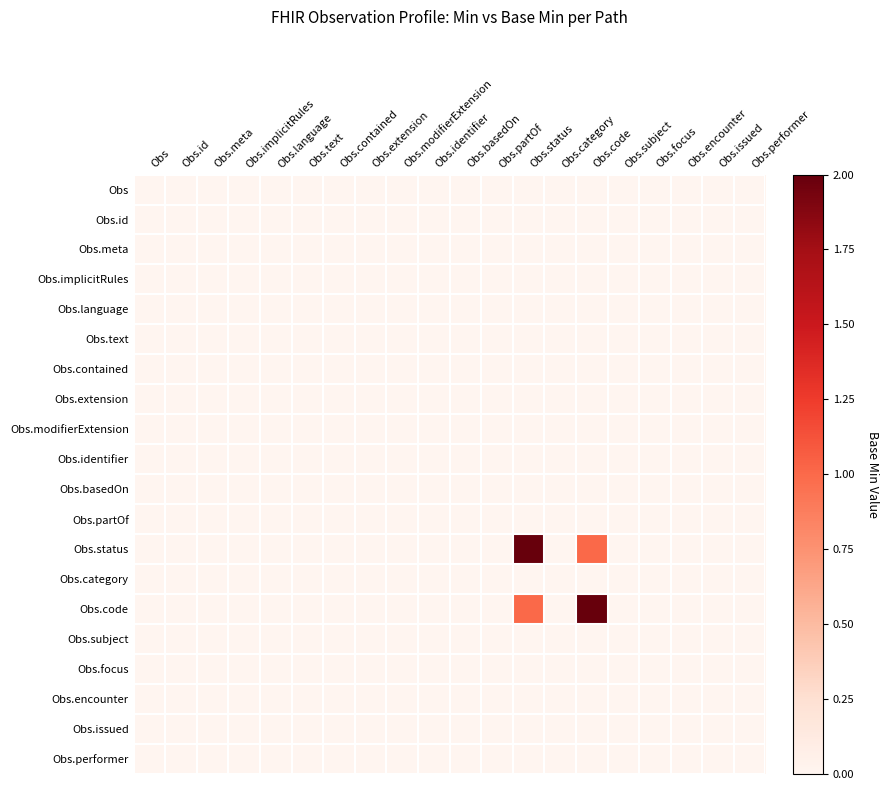

Reading left to right, extract all data points from this chart.

Obs: Obs=0	Obs.id=0	Obs.meta=0	Obs.implicitRules=0	Obs.language=0	Obs.text=0	Obs.contained=0	Obs.extension=0	Obs.modifierExtension=0	Obs.identifier=0	Obs.basedOn=0	Obs.partOf=0	Obs.status=0	Obs.category=0	Obs.code=0	Obs.subject=0	Obs.focus=0	Obs.encounter=0	Obs.issued=0	Obs.performer=0
Obs.id: Obs=0	Obs.id=0	Obs.meta=0	Obs.implicitRules=0	Obs.language=0	Obs.text=0	Obs.contained=0	Obs.extension=0	Obs.modifierExtension=0	Obs.identifier=0	Obs.basedOn=0	Obs.partOf=0	Obs.status=0	Obs.category=0	Obs.code=0	Obs.subject=0	Obs.focus=0	Obs.encounter=0	Obs.issued=0	Obs.performer=0
Obs.meta: Obs=0	Obs.id=0	Obs.meta=0	Obs.implicitRules=0	Obs.language=0	Obs.text=0	Obs.contained=0	Obs.extension=0	Obs.modifierExtension=0	Obs.identifier=0	Obs.basedOn=0	Obs.partOf=0	Obs.status=0	Obs.category=0	Obs.code=0	Obs.subject=0	Obs.focus=0	Obs.encounter=0	Obs.issued=0	Obs.performer=0
Obs.implicitRules: Obs=0	Obs.id=0	Obs.meta=0	Obs.implicitRules=0	Obs.language=0	Obs.text=0	Obs.contained=0	Obs.extension=0	Obs.modifierExtension=0	Obs.identifier=0	Obs.basedOn=0	Obs.partOf=0	Obs.status=0	Obs.category=0	Obs.code=0	Obs.subject=0	Obs.focus=0	Obs.encounter=0	Obs.issued=0	Obs.performer=0
Obs.language: Obs=0	Obs.id=0	Obs.meta=0	Obs.implicitRules=0	Obs.language=0	Obs.text=0	Obs.contained=0	Obs.extension=0	Obs.modifierExtension=0	Obs.identifier=0	Obs.basedOn=0	Obs.partOf=0	Obs.status=0	Obs.category=0	Obs.code=0	Obs.subject=0	Obs.focus=0	Obs.encounter=0	Obs.issued=0	Obs.performer=0
Obs.text: Obs=0	Obs.id=0	Obs.meta=0	Obs.implicitRules=0	Obs.language=0	Obs.text=0	Obs.contained=0	Obs.extension=0	Obs.modifierExtension=0	Obs.identifier=0	Obs.basedOn=0	Obs.partOf=0	Obs.status=0	Obs.category=0	Obs.code=0	Obs.subject=0	Obs.focus=0	Obs.encounter=0	Obs.issued=0	Obs.performer=0
Obs.contained: Obs=0	Obs.id=0	Obs.meta=0	Obs.implicitRules=0	Obs.language=0	Obs.text=0	Obs.contained=0	Obs.extension=0	Obs.modifierExtension=0	Obs.identifier=0	Obs.basedOn=0	Obs.partOf=0	Obs.status=0	Obs.category=0	Obs.code=0	Obs.subject=0	Obs.focus=0	Obs.encounter=0	Obs.issued=0	Obs.performer=0
Obs.extension: Obs=0	Obs.id=0	Obs.meta=0	Obs.implicitRules=0	Obs.language=0	Obs.text=0	Obs.contained=0	Obs.extension=0	Obs.modifierExtension=0	Obs.identifier=0	Obs.basedOn=0	Obs.partOf=0	Obs.status=0	Obs.category=0	Obs.code=0	Obs.subject=0	Obs.focus=0	Obs.encounter=0	Obs.issued=0	Obs.performer=0
Obs.modifierExtension: Obs=0	Obs.id=0	Obs.meta=0	Obs.implicitRules=0	Obs.language=0	Obs.text=0	Obs.contained=0	Obs.extension=0	Obs.modifierExtension=0	Obs.identifier=0	Obs.basedOn=0	Obs.partOf=0	Obs.status=0	Obs.category=0	Obs.code=0	Obs.subject=0	Obs.focus=0	Obs.encounter=0	Obs.issued=0	Obs.performer=0
Obs.identifier: Obs=0	Obs.id=0	Obs.meta=0	Obs.implicitRules=0	Obs.language=0	Obs.text=0	Obs.contained=0	Obs.extension=0	Obs.modifierExtension=0	Obs.identifier=0	Obs.basedOn=0	Obs.partOf=0	Obs.status=0	Obs.category=0	Obs.code=0	Obs.subject=0	Obs.focus=0	Obs.encounter=0	Obs.issued=0	Obs.performer=0
Obs.basedOn: Obs=0	Obs.id=0	Obs.meta=0	Obs.implicitRules=0	Obs.language=0	Obs.text=0	Obs.contained=0	Obs.extension=0	Obs.modifierExtension=0	Obs.identifier=0	Obs.basedOn=0	Obs.partOf=0	Obs.status=0	Obs.category=0	Obs.code=0	Obs.subject=0	Obs.focus=0	Obs.encounter=0	Obs.issued=0	Obs.performer=0
Obs.partOf: Obs=0	Obs.id=0	Obs.meta=0	Obs.implicitRules=0	Obs.language=0	Obs.text=0	Obs.contained=0	Obs.extension=0	Obs.modifierExtension=0	Obs.identifier=0	Obs.basedOn=0	Obs.partOf=0	Obs.status=0	Obs.category=0	Obs.code=0	Obs.subject=0	Obs.focus=0	Obs.encounter=0	Obs.issued=0	Obs.performer=0
Obs.status: Obs=0	Obs.id=0	Obs.meta=0	Obs.implicitRules=0	Obs.language=0	Obs.text=0	Obs.contained=0	Obs.extension=0	Obs.modifierExtension=0	Obs.identifier=0	Obs.basedOn=0	Obs.partOf=0	Obs.status=2	Obs.category=0	Obs.code=1	Obs.subject=0	Obs.focus=0	Obs.encounter=0	Obs.issued=0	Obs.performer=0
Obs.category: Obs=0	Obs.id=0	Obs.meta=0	Obs.implicitRules=0	Obs.language=0	Obs.text=0	Obs.contained=0	Obs.extension=0	Obs.modifierExtension=0	Obs.identifier=0	Obs.basedOn=0	Obs.partOf=0	Obs.status=0	Obs.category=0	Obs.code=0	Obs.subject=0	Obs.focus=0	Obs.encounter=0	Obs.issued=0	Obs.performer=0
Obs.code: Obs=0	Obs.id=0	Obs.meta=0	Obs.implicitRules=0	Obs.language=0	Obs.text=0	Obs.contained=0	Obs.extension=0	Obs.modifierExtension=0	Obs.identifier=0	Obs.basedOn=0	Obs.partOf=0	Obs.status=1	Obs.category=0	Obs.code=2	Obs.subject=0	Obs.focus=0	Obs.encounter=0	Obs.issued=0	Obs.performer=0
Obs.subject: Obs=0	Obs.id=0	Obs.meta=0	Obs.implicitRules=0	Obs.language=0	Obs.text=0	Obs.contained=0	Obs.extension=0	Obs.modifierExtension=0	Obs.identifier=0	Obs.basedOn=0	Obs.partOf=0	Obs.status=0	Obs.category=0	Obs.code=0	Obs.subject=0	Obs.focus=0	Obs.encounter=0	Obs.issued=0	Obs.performer=0
Obs.focus: Obs=0	Obs.id=0	Obs.meta=0	Obs.implicitRules=0	Obs.language=0	Obs.text=0	Obs.contained=0	Obs.extension=0	Obs.modifierExtension=0	Obs.identifier=0	Obs.basedOn=0	Obs.partOf=0	Obs.status=0	Obs.category=0	Obs.code=0	Obs.subject=0	Obs.focus=0	Obs.encounter=0	Obs.issued=0	Obs.performer=0
Obs.encounter: Obs=0	Obs.id=0	Obs.meta=0	Obs.implicitRules=0	Obs.language=0	Obs.text=0	Obs.contained=0	Obs.extension=0	Obs.modifierExtension=0	Obs.identifier=0	Obs.basedOn=0	Obs.partOf=0	Obs.status=0	Obs.category=0	Obs.code=0	Obs.subject=0	Obs.focus=0	Obs.encounter=0	Obs.issued=0	Obs.performer=0
Obs.issued: Obs=0	Obs.id=0	Obs.meta=0	Obs.implicitRules=0	Obs.language=0	Obs.text=0	Obs.contained=0	Obs.extension=0	Obs.modifierExtension=0	Obs.identifier=0	Obs.basedOn=0	Obs.partOf=0	Obs.status=0	Obs.category=0	Obs.code=0	Obs.subject=0	Obs.focus=0	Obs.encounter=0	Obs.issued=0	Obs.performer=0
Obs.performer: Obs=0	Obs.id=0	Obs.meta=0	Obs.implicitRules=0	Obs.language=0	Obs.text=0	Obs.contained=0	Obs.extension=0	Obs.modifierExtension=0	Obs.identifier=0	Obs.basedOn=0	Obs.partOf=0	Obs.status=0	Obs.category=0	Obs.code=0	Obs.subject=0	Obs.focus=0	Obs.encounter=0	Obs.issued=0	Obs.performer=0